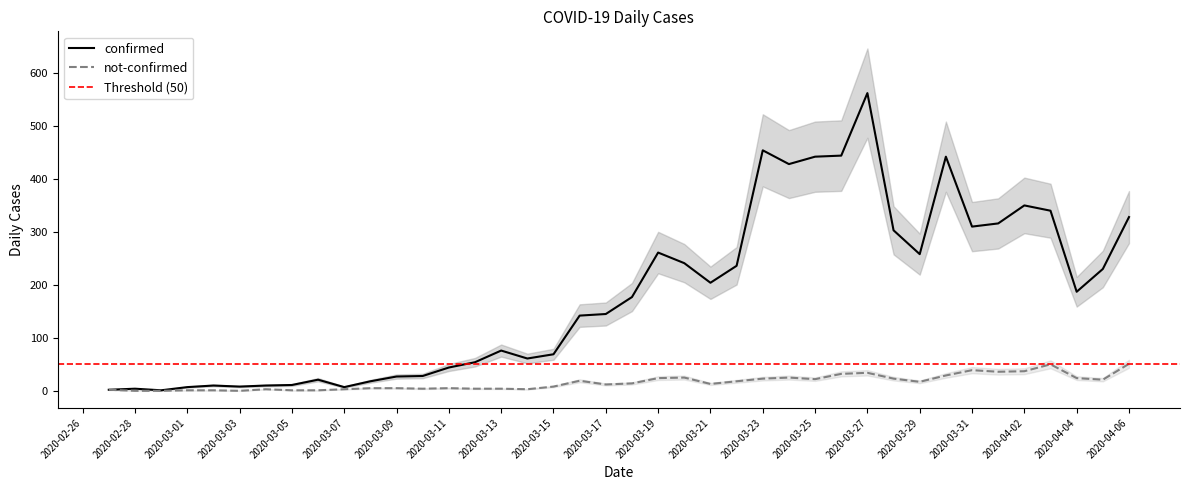

How many series are shown in this chart?

2